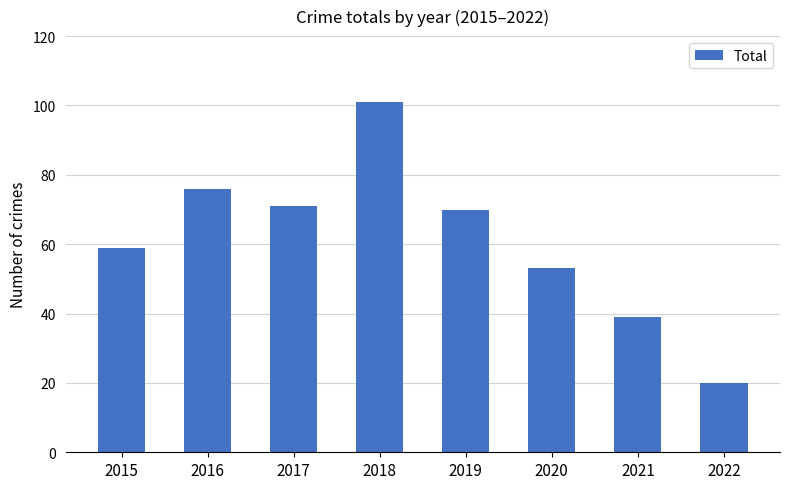

Which has a higher value, 2016 or 2015?

2016